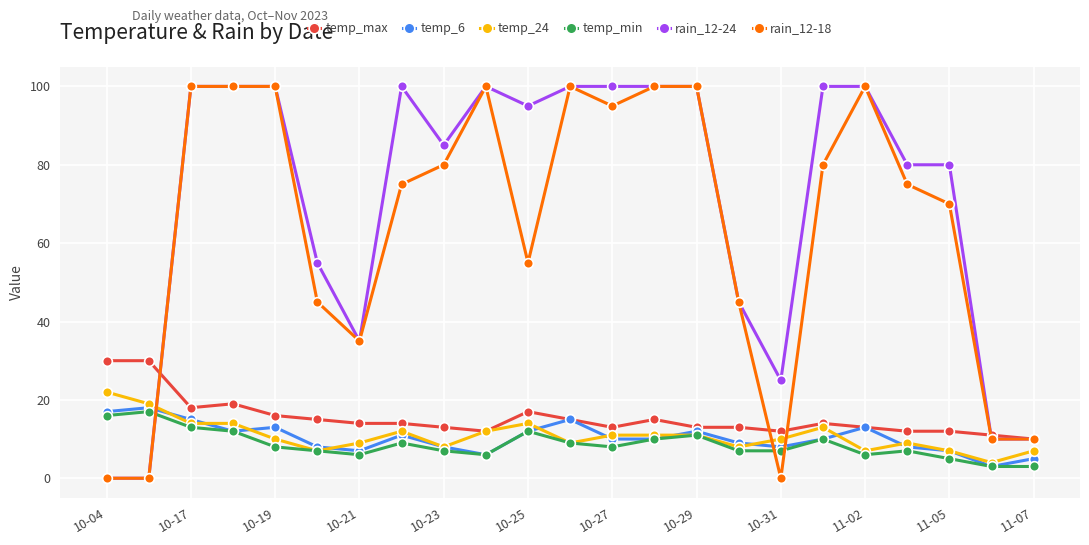

Which series has the largest total across all categories?

rain_12-24